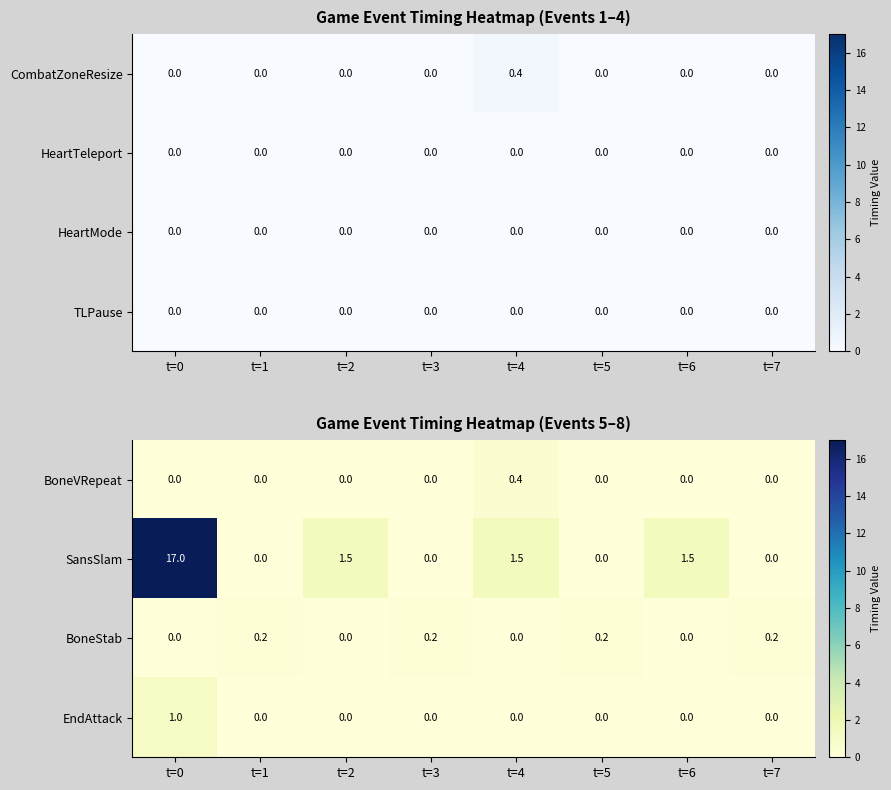

How many EndAttack values are between 0 and 1?

8